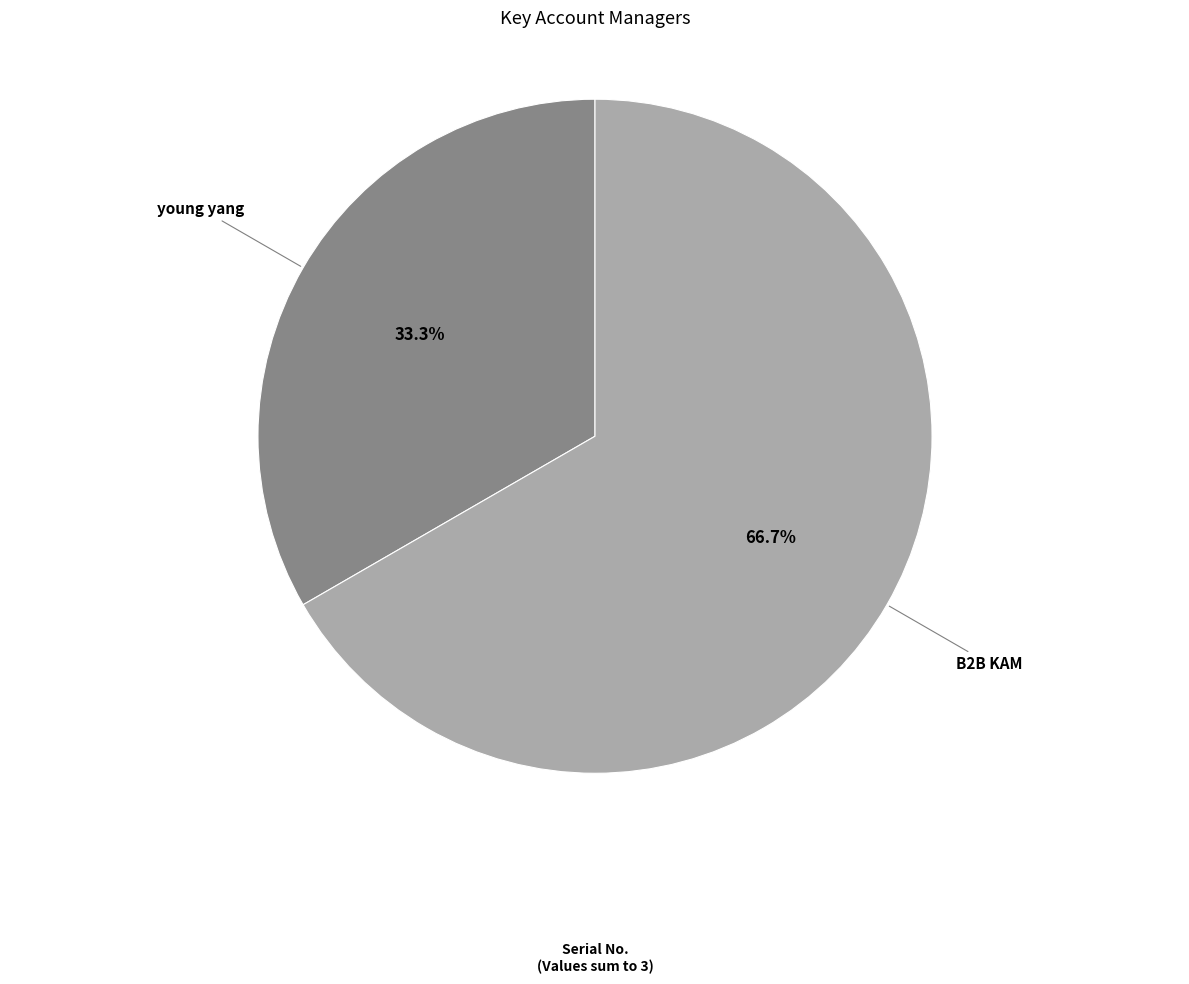

Is there any slice that represents more than half of the pie?

Yes